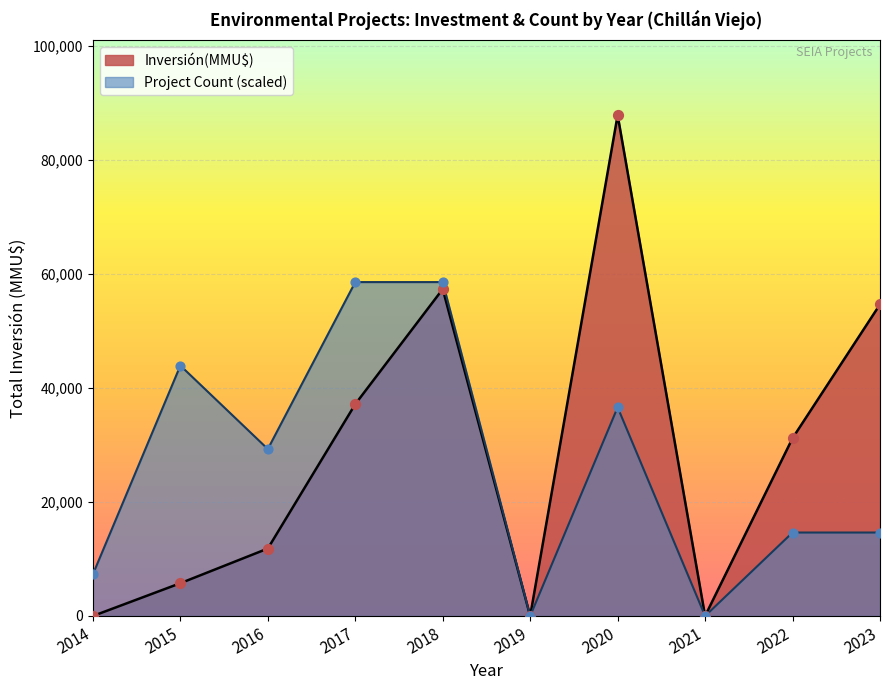

Which series reaches the minimum Y coordinate?

Inversión(MMU$)